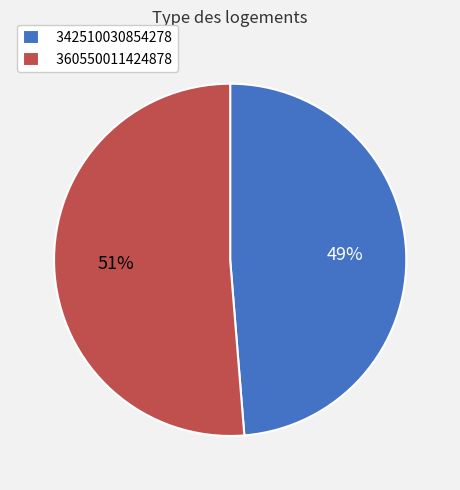

Which has a higher value, 360550011424878 or 342510030854278?

360550011424878